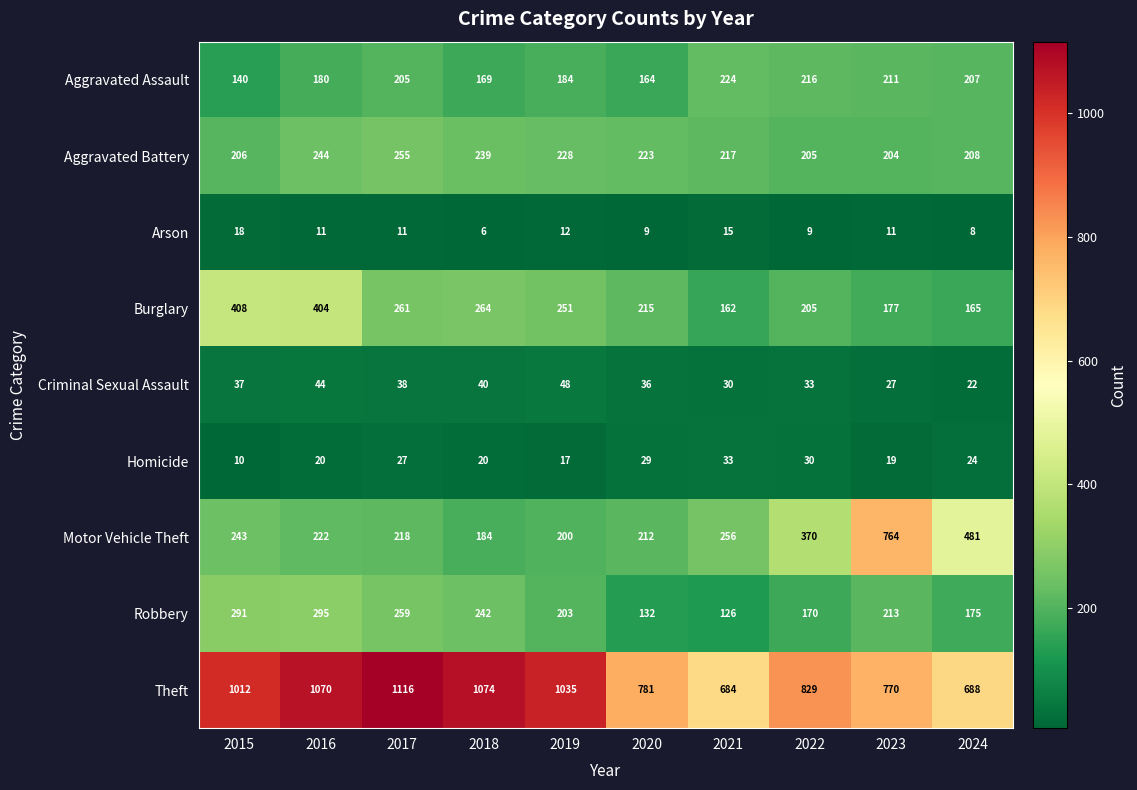

Where is Aggravated Battery nearest to the value 229?

2019